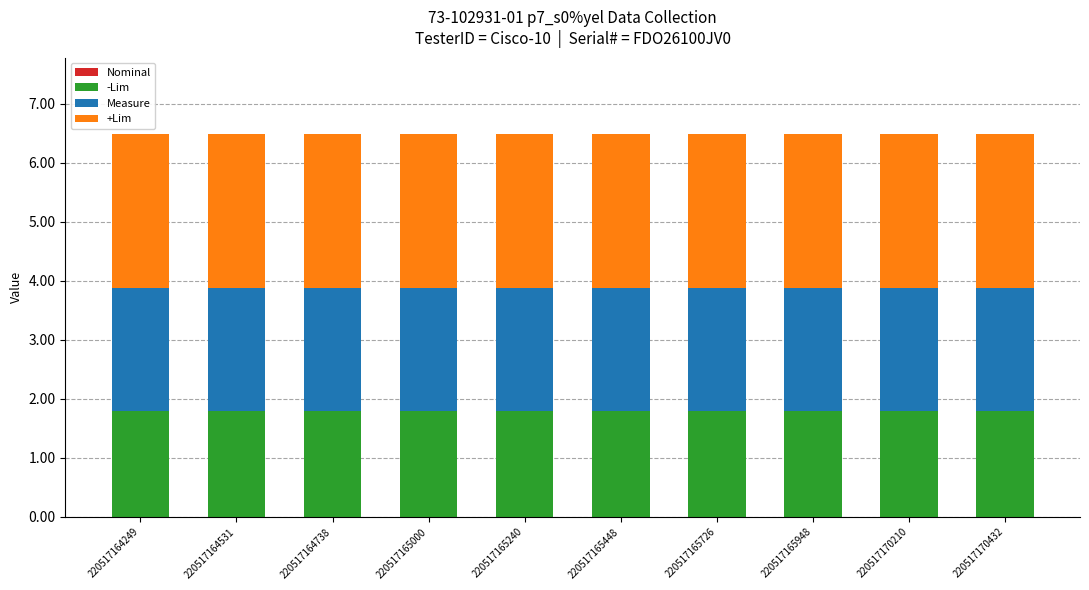

What is the highest value of the -Lim series?

1.8